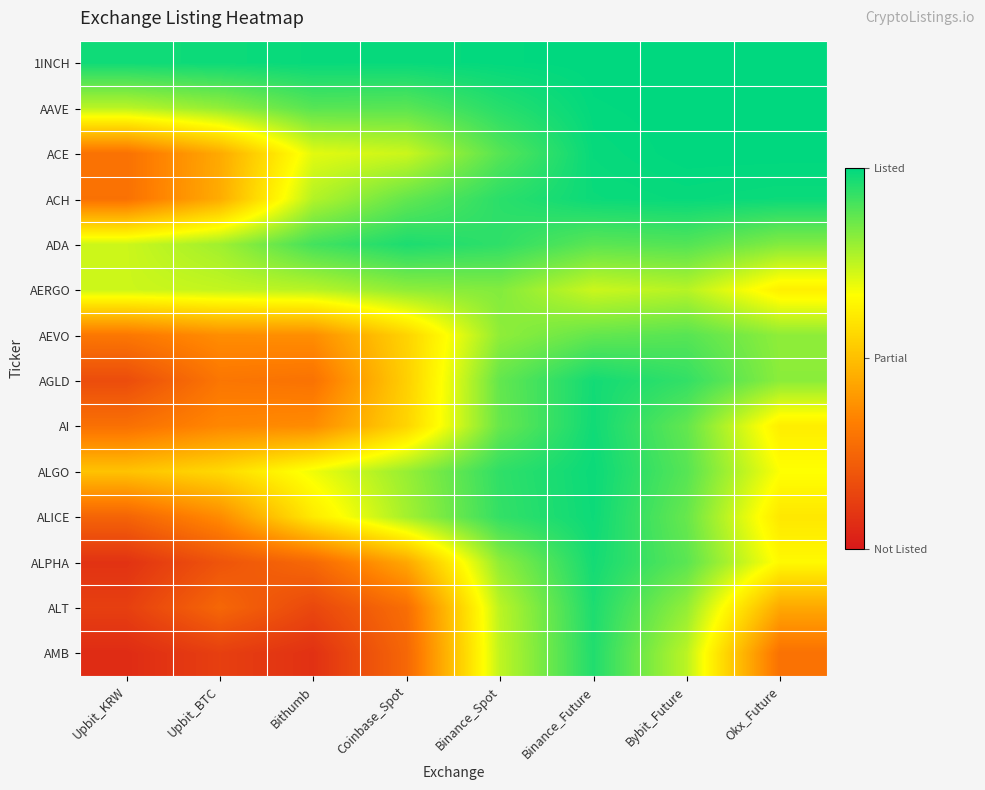

Reading right to left, list all the values displayed in this chart.

1INCH: Okx_Future=1.0	Bybit_Future=1.0	Binance_Future=1.0	Binance_Spot=1.0	Coinbase_Spot=1.0	Bithumb=1.0	Upbit_BTC=1.0	Upbit_KRW=1.0
AAVE: Okx_Future=1.0	Bybit_Future=1.0	Binance_Future=1.0	Binance_Spot=0.9	Coinbase_Spot=0.9	Bithumb=0.9	Upbit_BTC=0.8	Upbit_KRW=0.8
ACE: Okx_Future=1.0	Bybit_Future=1.0	Binance_Future=1.0	Binance_Spot=0.9	Coinbase_Spot=0.7	Bithumb=0.7	Upbit_BTC=0.4	Upbit_KRW=0.3
ACH: Okx_Future=1.0	Bybit_Future=1.0	Binance_Future=1.0	Binance_Spot=0.9	Coinbase_Spot=0.9	Bithumb=0.8	Upbit_BTC=0.4	Upbit_KRW=0.3
ADA: Okx_Future=0.8	Bybit_Future=0.9	Binance_Future=0.9	Binance_Spot=0.9	Coinbase_Spot=1.0	Bithumb=0.9	Upbit_BTC=0.8	Upbit_KRW=0.7
AERGO: Okx_Future=0.6	Bybit_Future=0.8	Binance_Future=0.7	Binance_Spot=0.8	Coinbase_Spot=0.8	Bithumb=0.8	Upbit_BTC=0.7	Upbit_KRW=0.7
AEVO: Okx_Future=0.8	Bybit_Future=0.9	Binance_Future=0.9	Binance_Spot=0.8	Coinbase_Spot=0.6	Bithumb=0.4	Upbit_BTC=0.4	Upbit_KRW=0.3
AGLD: Okx_Future=0.8	Bybit_Future=0.9	Binance_Future=1.0	Binance_Spot=0.9	Coinbase_Spot=0.5	Bithumb=0.3	Upbit_BTC=0.3	Upbit_KRW=0.2
AI: Okx_Future=0.6	Bybit_Future=0.9	Binance_Future=1.0	Binance_Spot=0.9	Coinbase_Spot=0.6	Bithumb=0.4	Upbit_BTC=0.4	Upbit_KRW=0.3
ALGO: Okx_Future=0.7	Bybit_Future=0.9	Binance_Future=1.0	Binance_Spot=0.9	Coinbase_Spot=0.8	Bithumb=0.7	Upbit_BTC=0.6	Upbit_KRW=0.5
ALICE: Okx_Future=0.6	Bybit_Future=0.9	Binance_Future=1.0	Binance_Spot=0.9	Coinbase_Spot=0.8	Bithumb=0.6	Upbit_BTC=0.4	Upbit_KRW=0.2
ALPHA: Okx_Future=0.7	Bybit_Future=0.9	Binance_Future=1.0	Binance_Spot=0.8	Coinbase_Spot=0.4	Bithumb=0.3	Upbit_BTC=0.2	Upbit_KRW=0.1
ALT: Okx_Future=0.4	Bybit_Future=0.8	Binance_Future=1.0	Binance_Spot=0.8	Coinbase_Spot=0.3	Bithumb=0.2	Upbit_BTC=0.3	Upbit_KRW=0.1
AMB: Okx_Future=0.3	Bybit_Future=0.8	Binance_Future=1.0	Binance_Spot=0.7	Coinbase_Spot=0.3	Bithumb=0.1	Upbit_BTC=0.1	Upbit_KRW=0.1